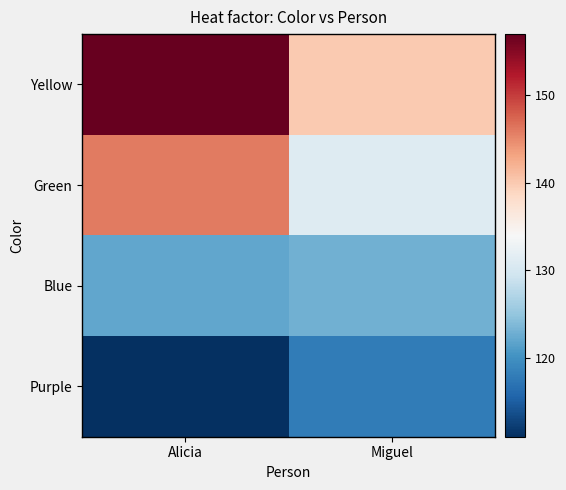

Which series has the widest spread of values?

Yellow